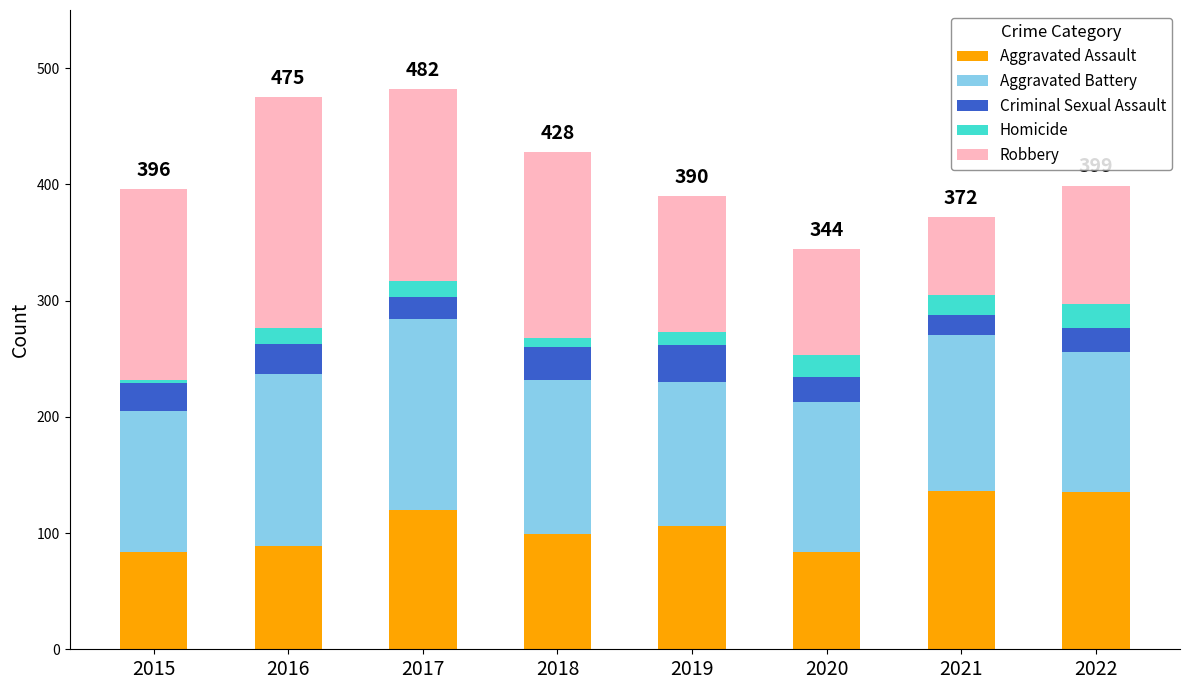

What is the lowest value of the Aggravated Assault series?

84